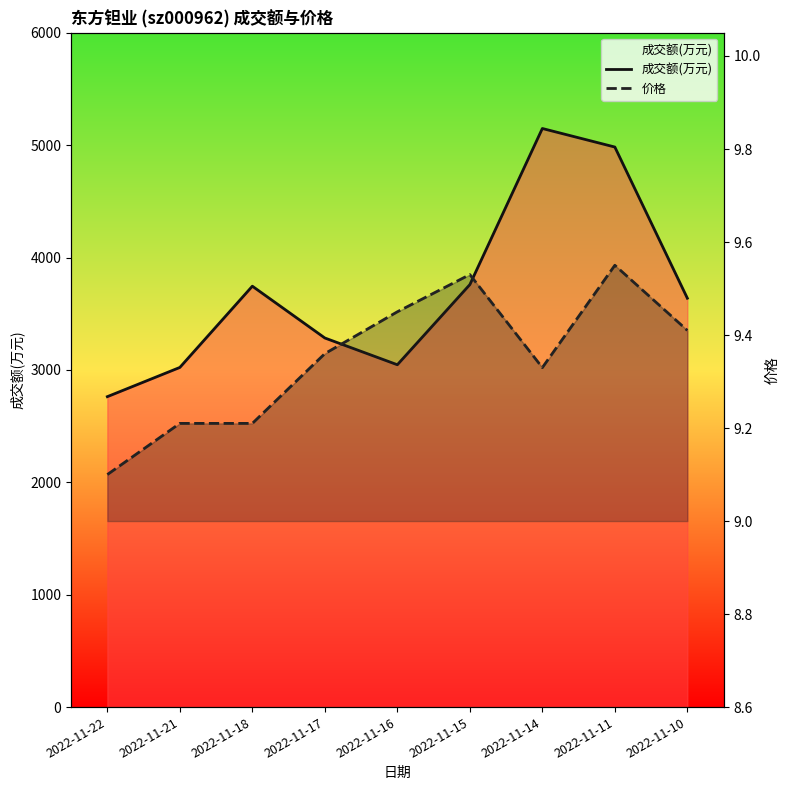

In 成交额(万元), how many points are higher than both neighbors (excluding endpoints)?

2